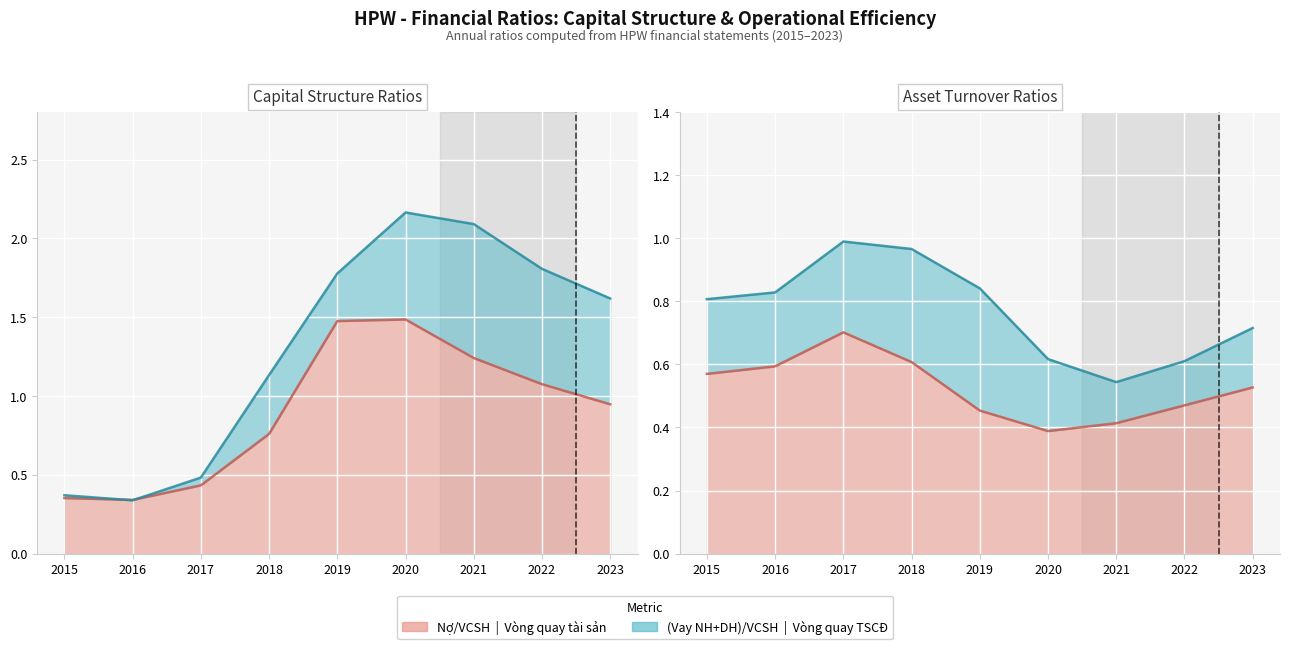

Which series has the largest total across all categories?

(Vay NH+DH)/VCSH